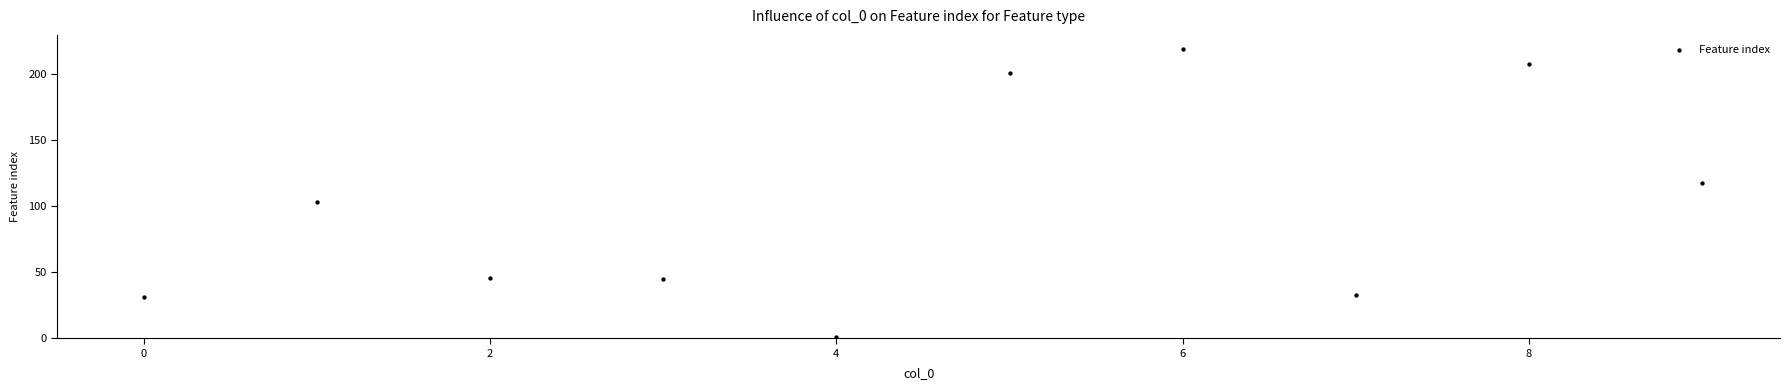

What is the range of Y values (max minus min)?

218